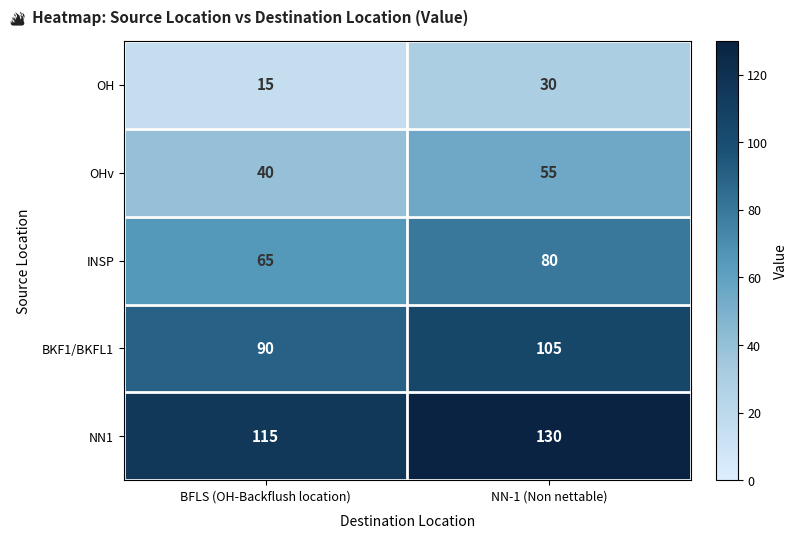

Reading left to right, what are all the values shown in this chart?

OH: BFLS (OH-Backflush location)=15	NN-1 (Non nettable)=30
OHv: BFLS (OH-Backflush location)=40	NN-1 (Non nettable)=55
INSP: BFLS (OH-Backflush location)=65	NN-1 (Non nettable)=80
BKF1/BKFL1: BFLS (OH-Backflush location)=90	NN-1 (Non nettable)=105
NN1: BFLS (OH-Backflush location)=115	NN-1 (Non nettable)=130